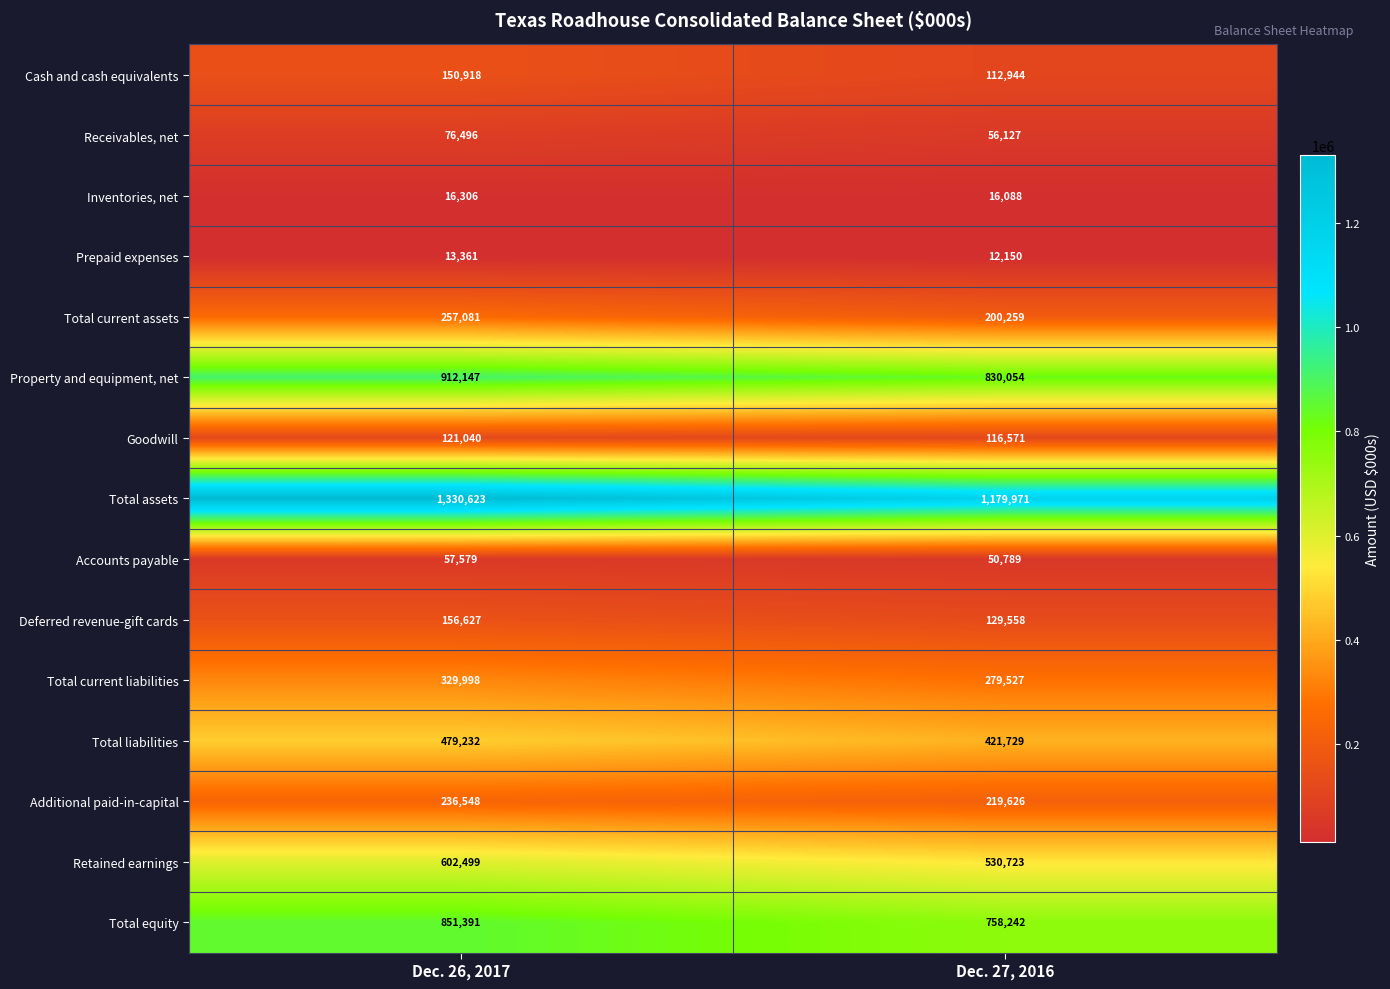

Rank the series by their maximum value, from highest to lowest.

Total assets, Property and equipment, net, Total equity, Retained earnings, Total liabilities, Total current liabilities, Total current assets, Additional paid-in-capital, Deferred revenue-gift cards, Cash and cash equivalents, Goodwill, Receivables, net, Accounts payable, Inventories, net, Prepaid expenses